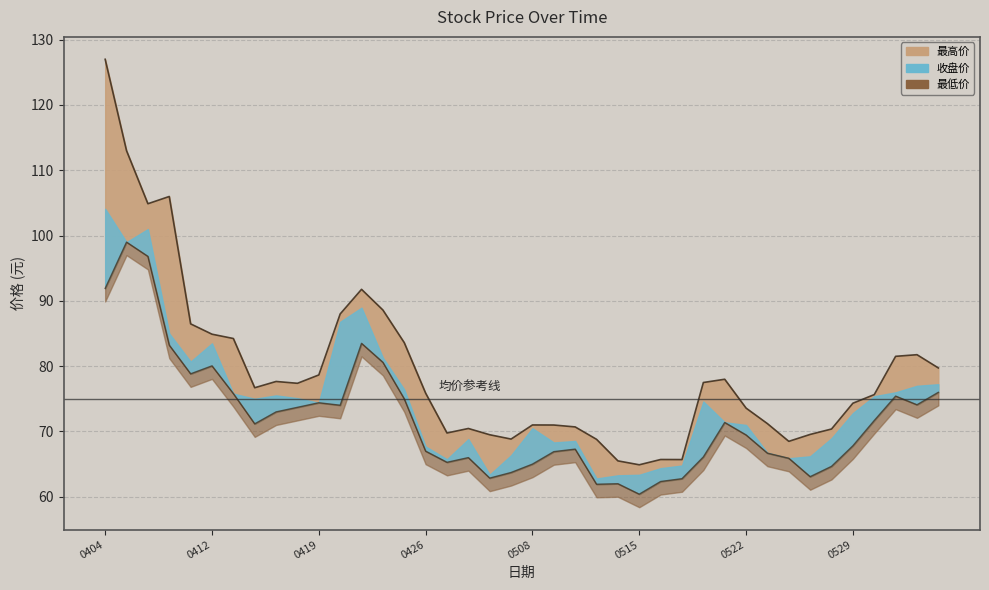

What is the difference between the maximum and minimum values in the 最高价 series?

62.1